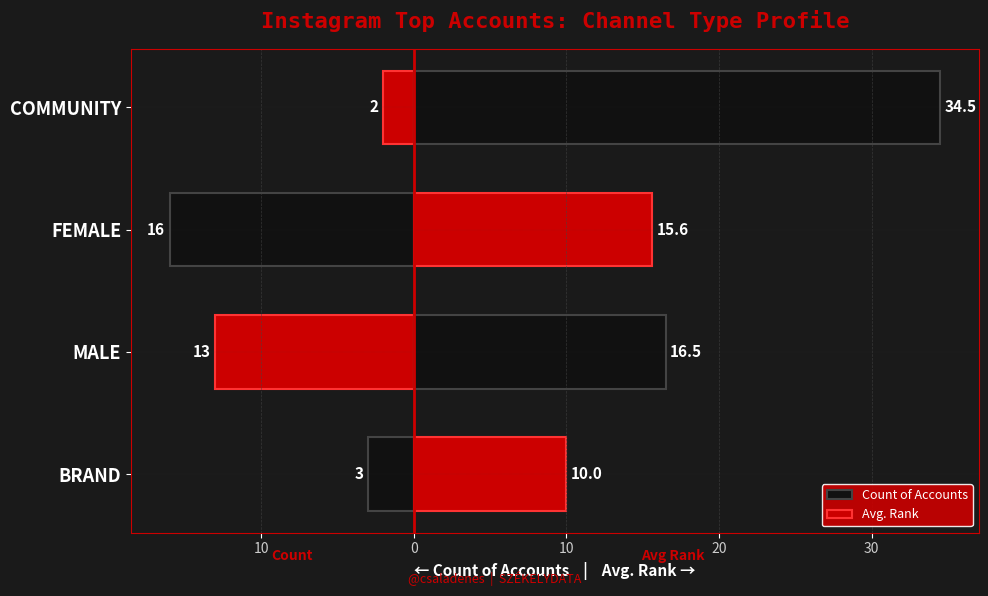

The Count of Accounts series shows -3.0 at BRAND. True or false?

True